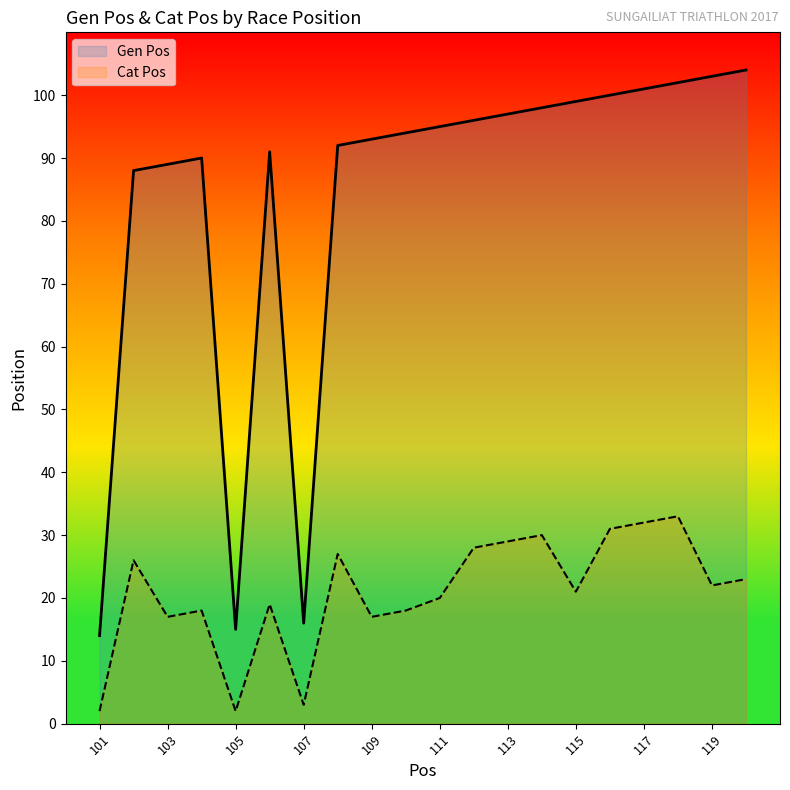

True or false: Gen Pos has a value of 22 at 109.

False